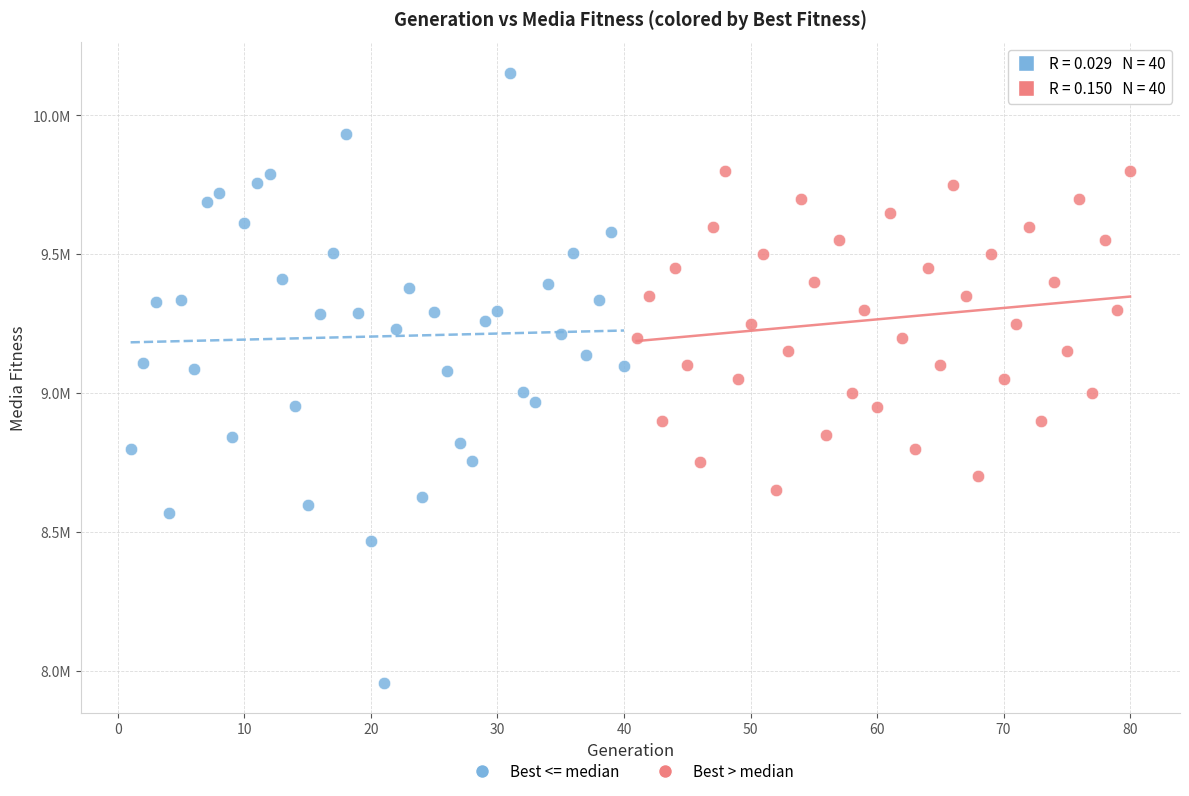

What are all the series names shown in the legend?

Best <= median, Best > median